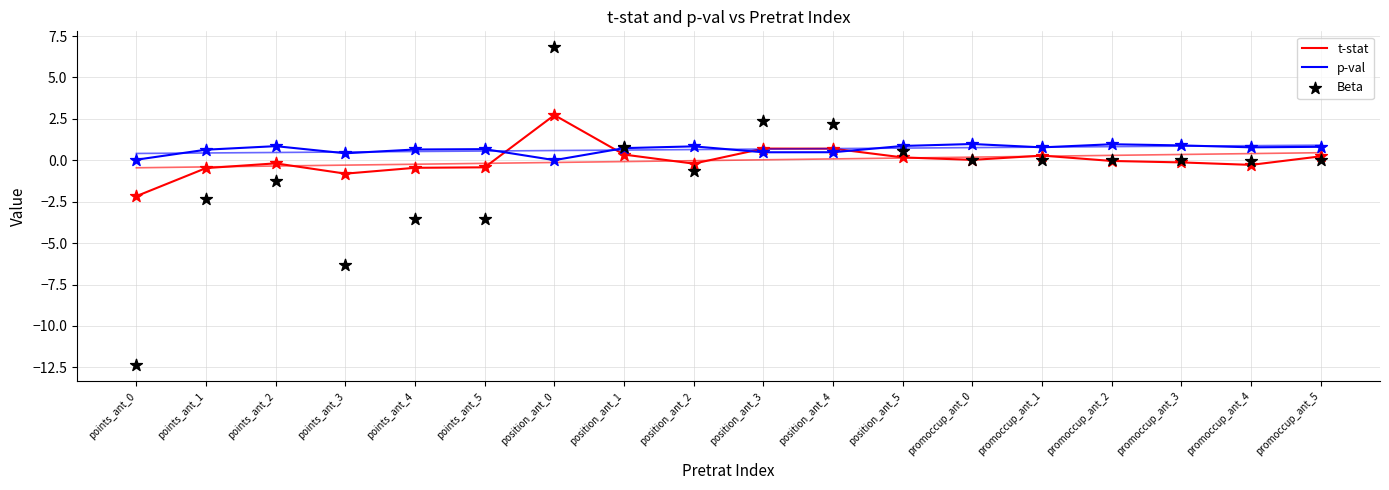

Which series contains the highest Y value?

Beta